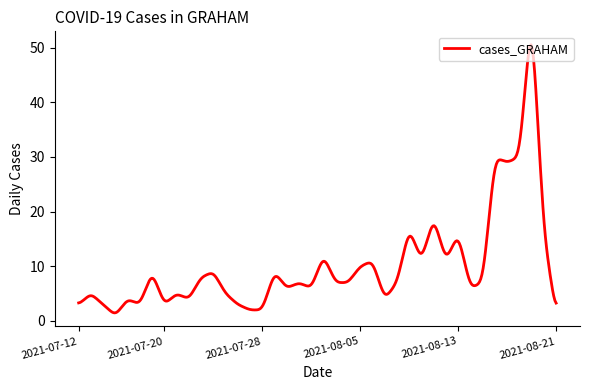

What is the difference between the maximum and minimum values?

49.1